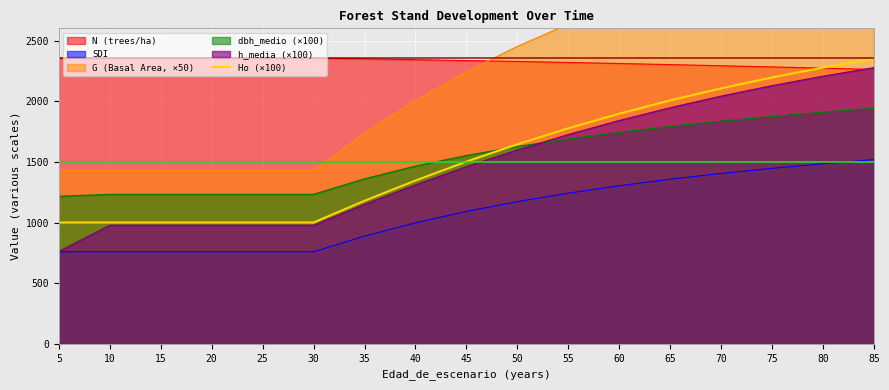

What is the maximum value for dbh_medio (×100)?

1942.0